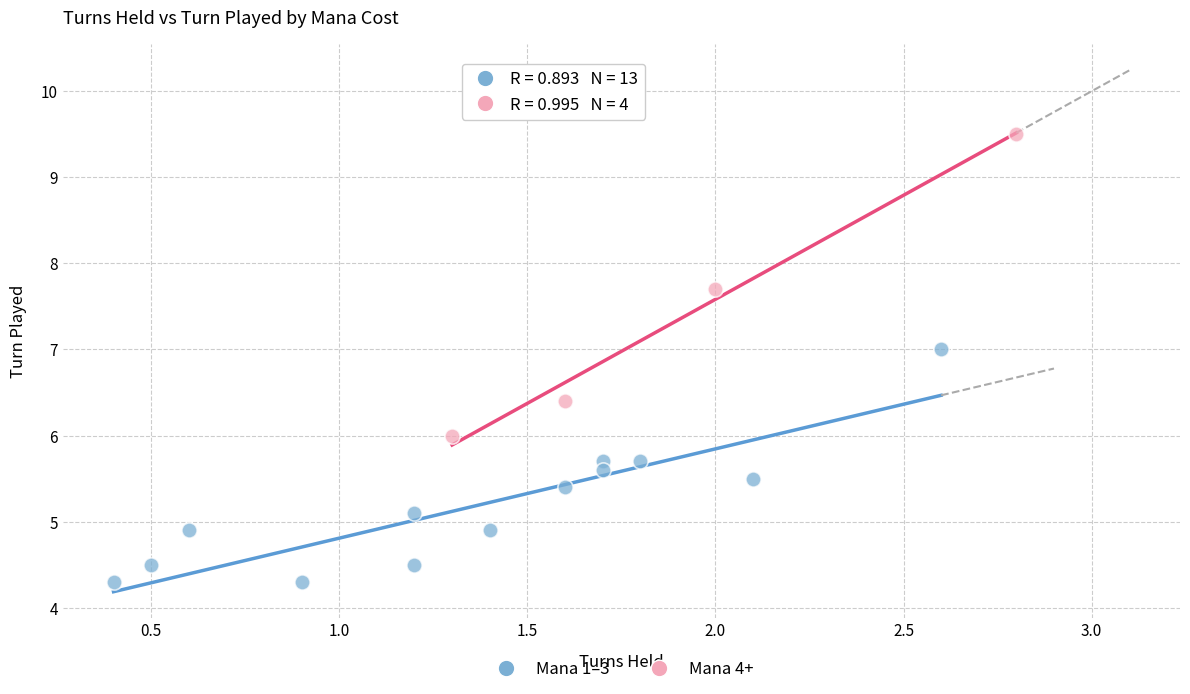

What are all the series names shown in the legend?

Mana 1–3, Mana 4+